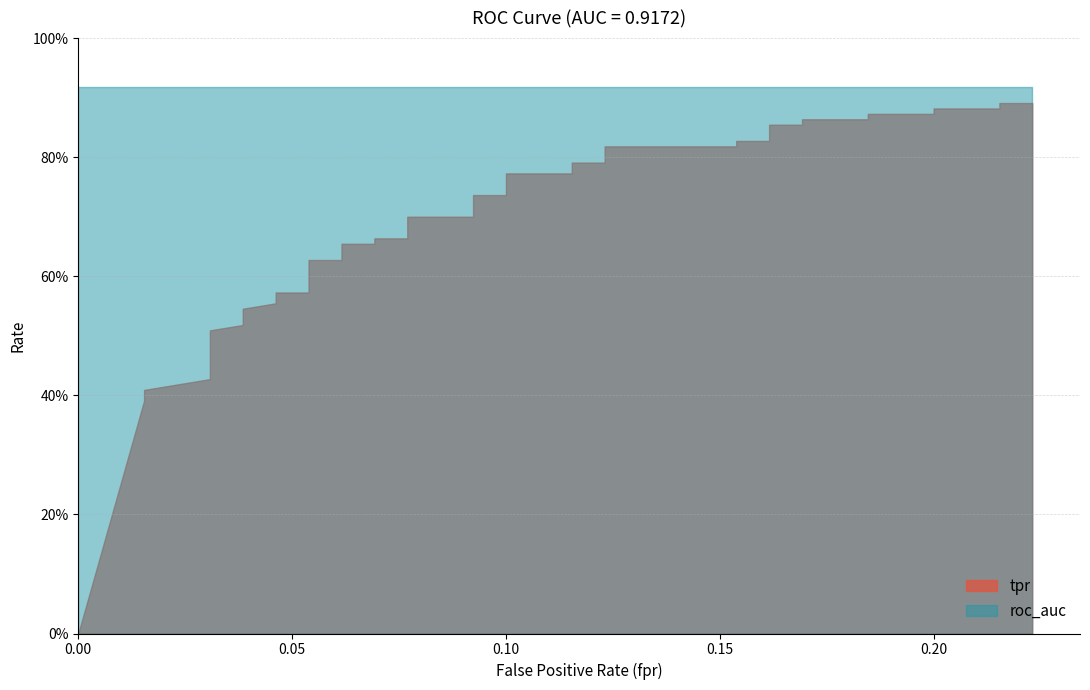

What is the value of the roc_auc point at the 24th from the left?

0.9